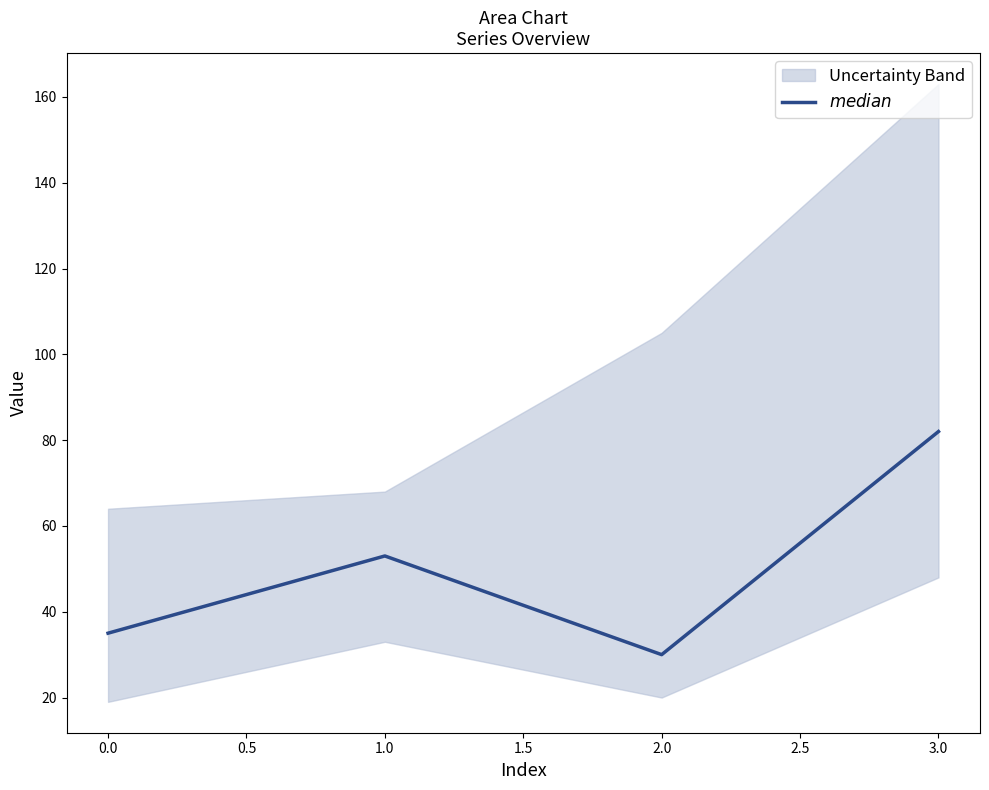

Reading left to right, transcribe all the data shown in this chart.

35	53	30	82